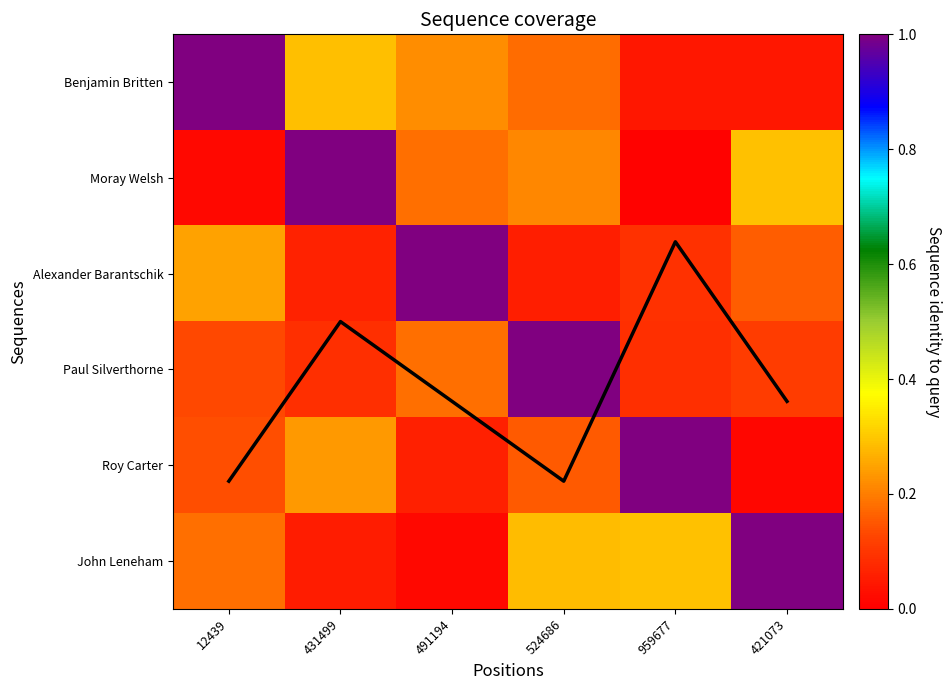

List the labels in order of Roy Carter value, smallest first.

421073, 491194, 12439, 524686, 431499, 959677